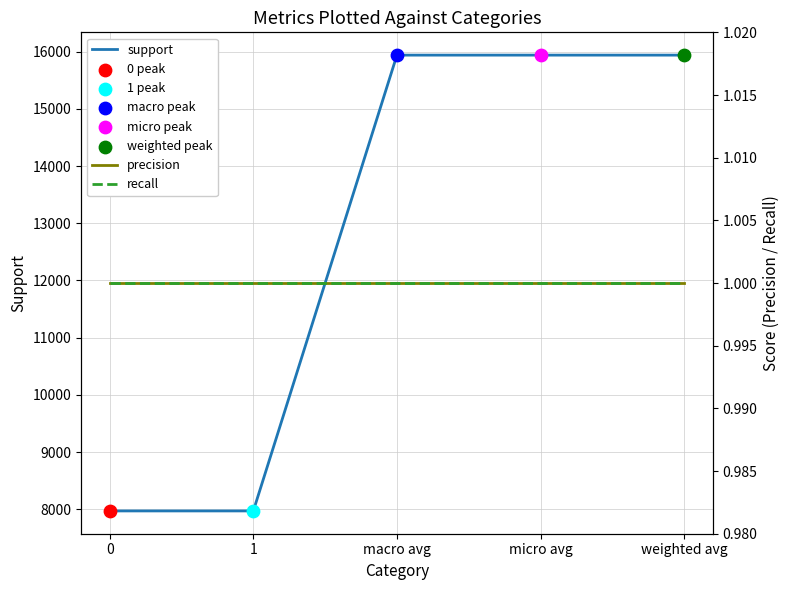

At which category is the sum across all series the highest?

macro avg